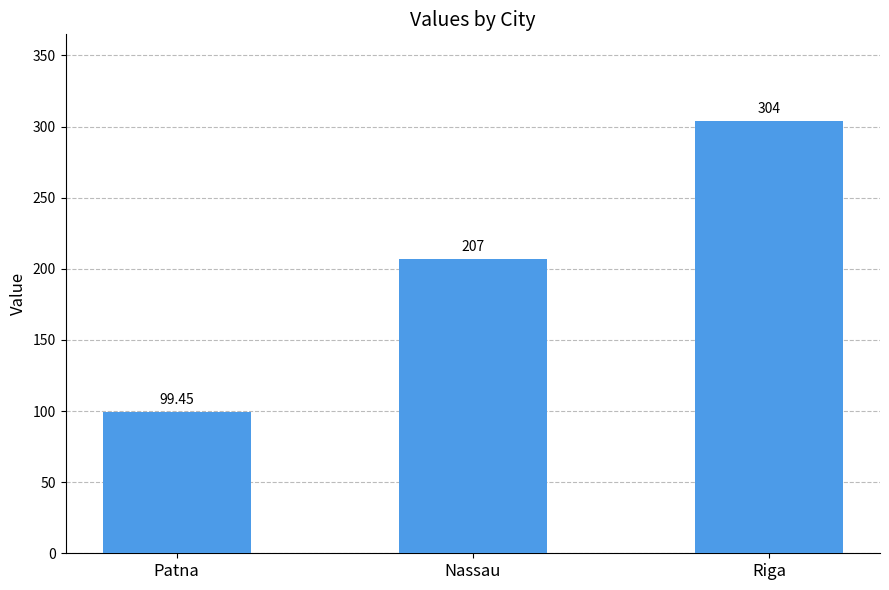

At which label is the value closest to 201?

Nassau